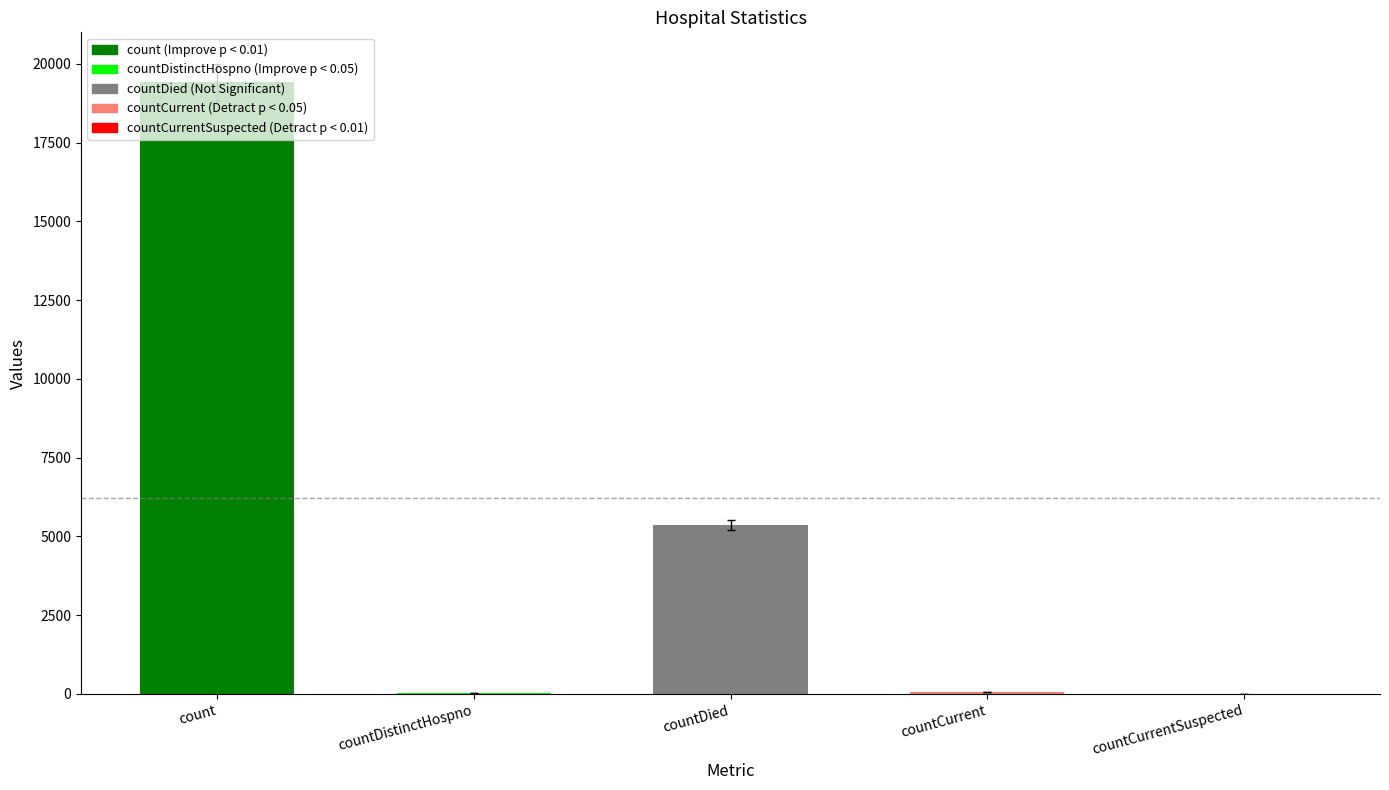

Where is the data nearest to the value 9710?

countDied